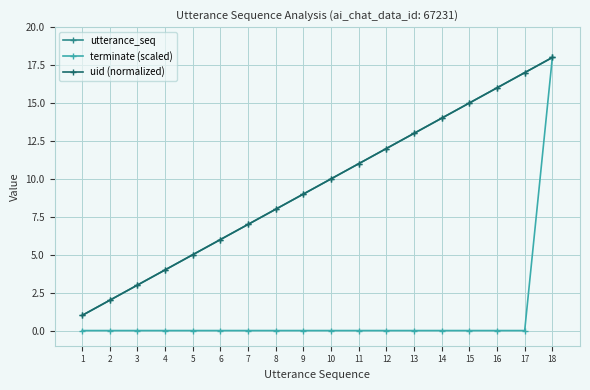

What is the minimum value for uid (normalized)?

1